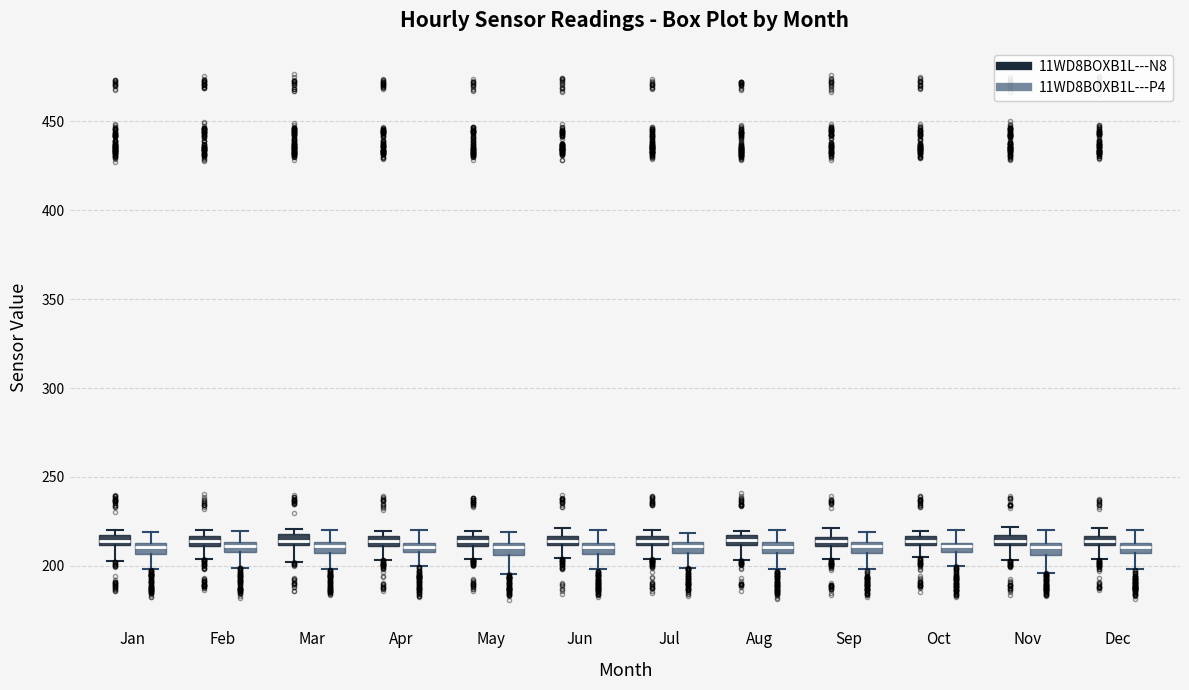

Where does the lower whisker of the box for Dec (11WD8BOXB1L---N8) end on the y-axis? The values are not printed on the chart, so give them approximately, as read against the axis.

205